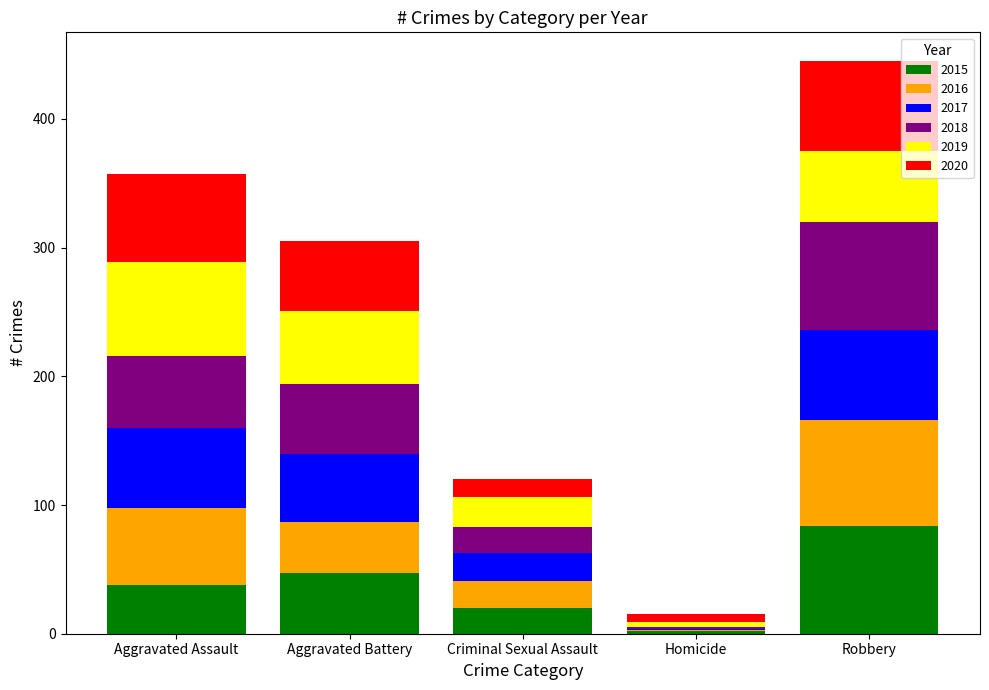

What are all the series names shown in the legend?

2015, 2016, 2017, 2018, 2019, 2020